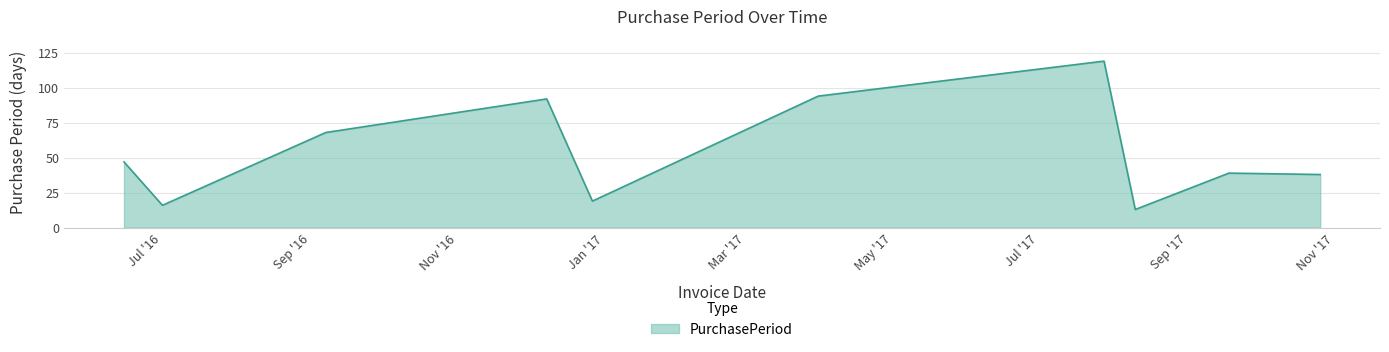

What is the greatest value displayed?

119